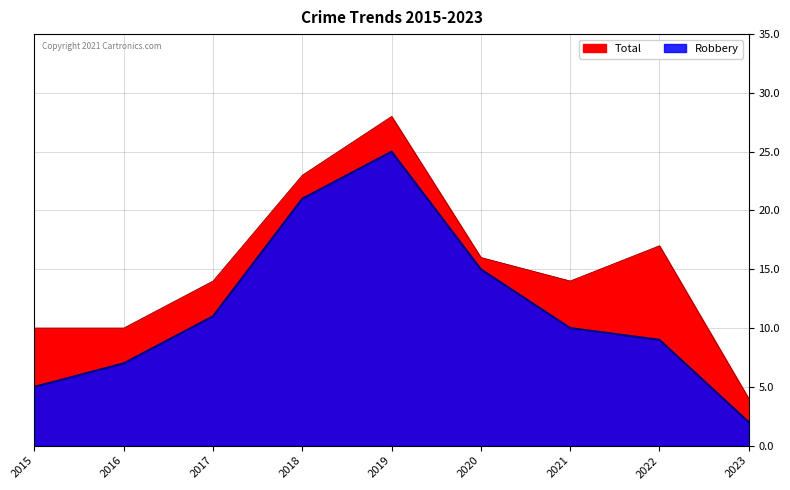

What are all the series names shown in the legend?

Robbery, Total